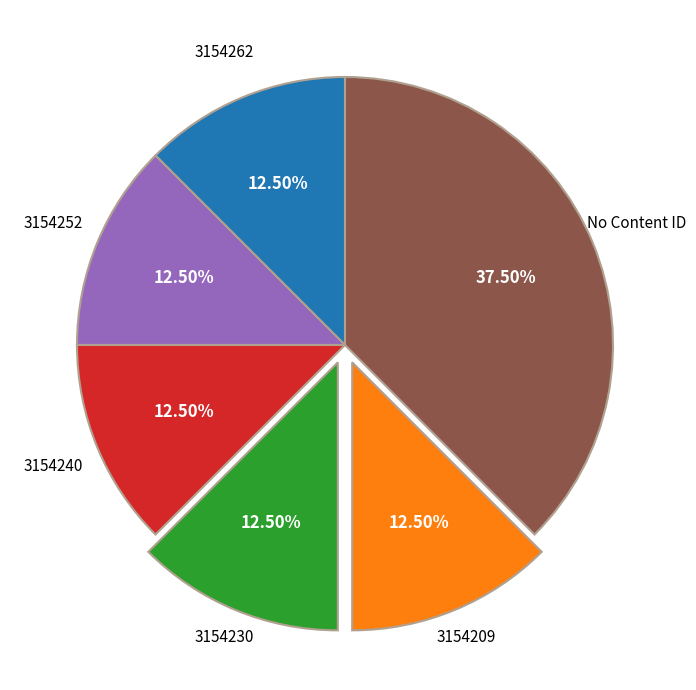

To the nearest percent, what is the average slice percentage?

17%